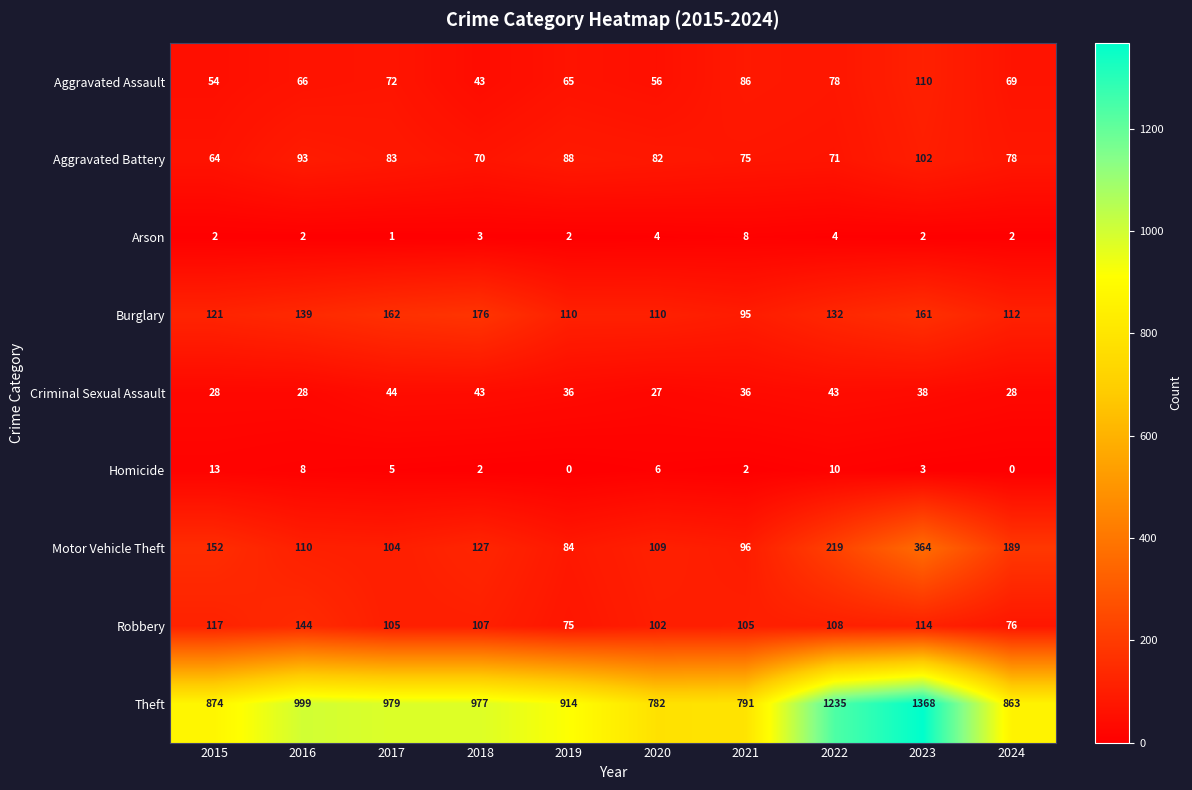

Which series has the widest spread of values?

Theft